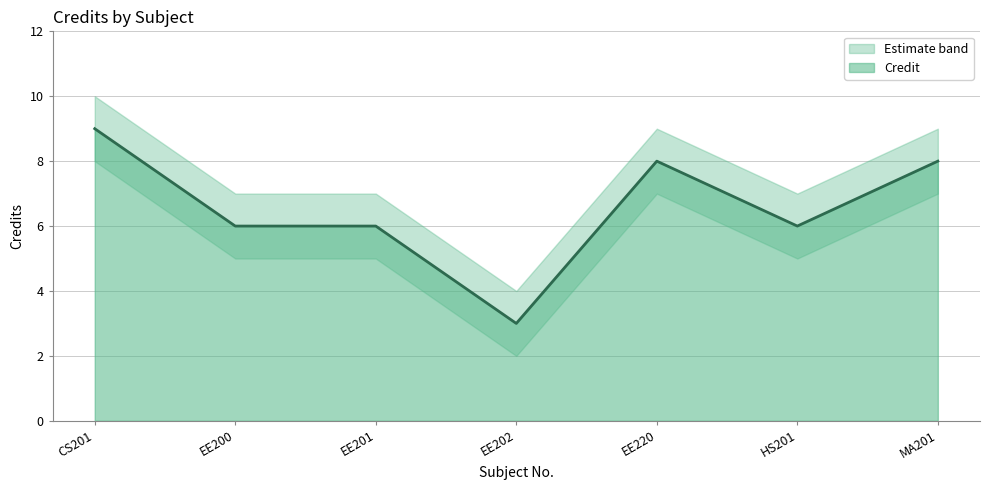

True or false: Credit_upper and Credit_lower cross at least once.

False